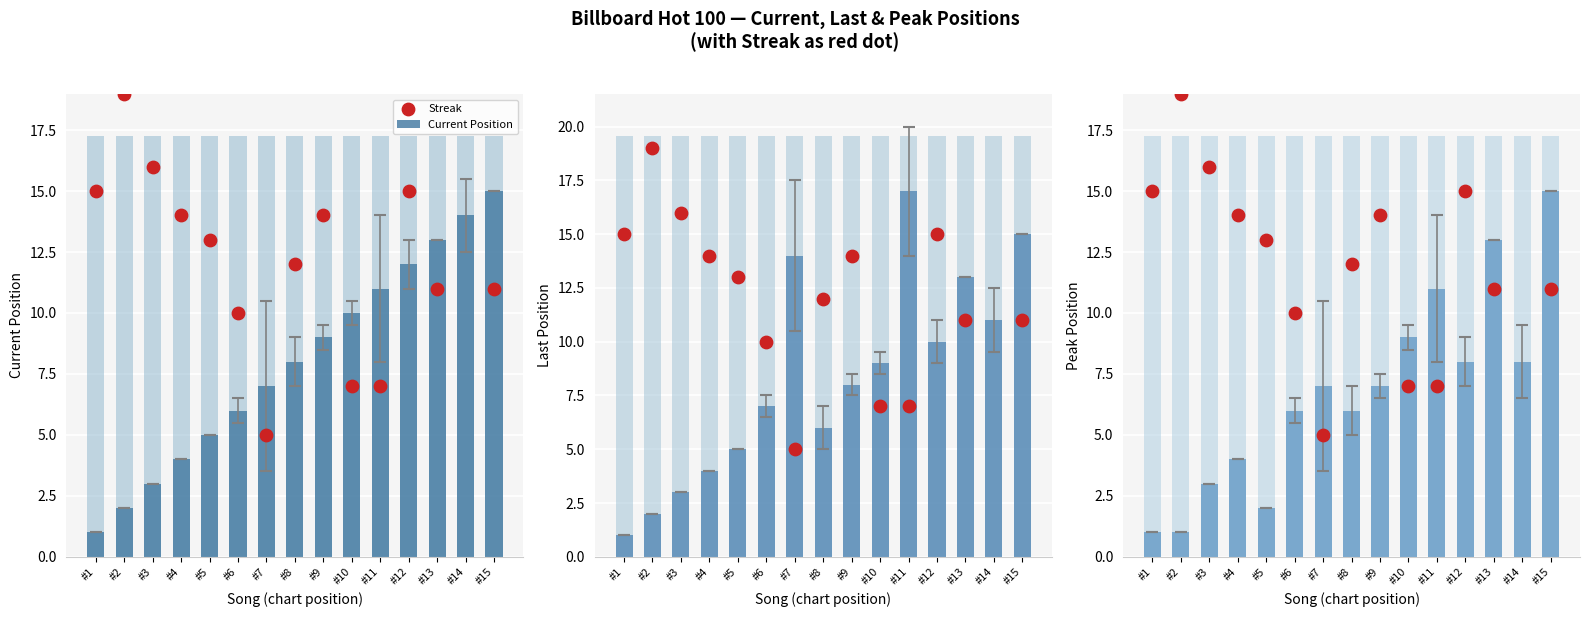

Which series has the widest spread of Y values?

Streak